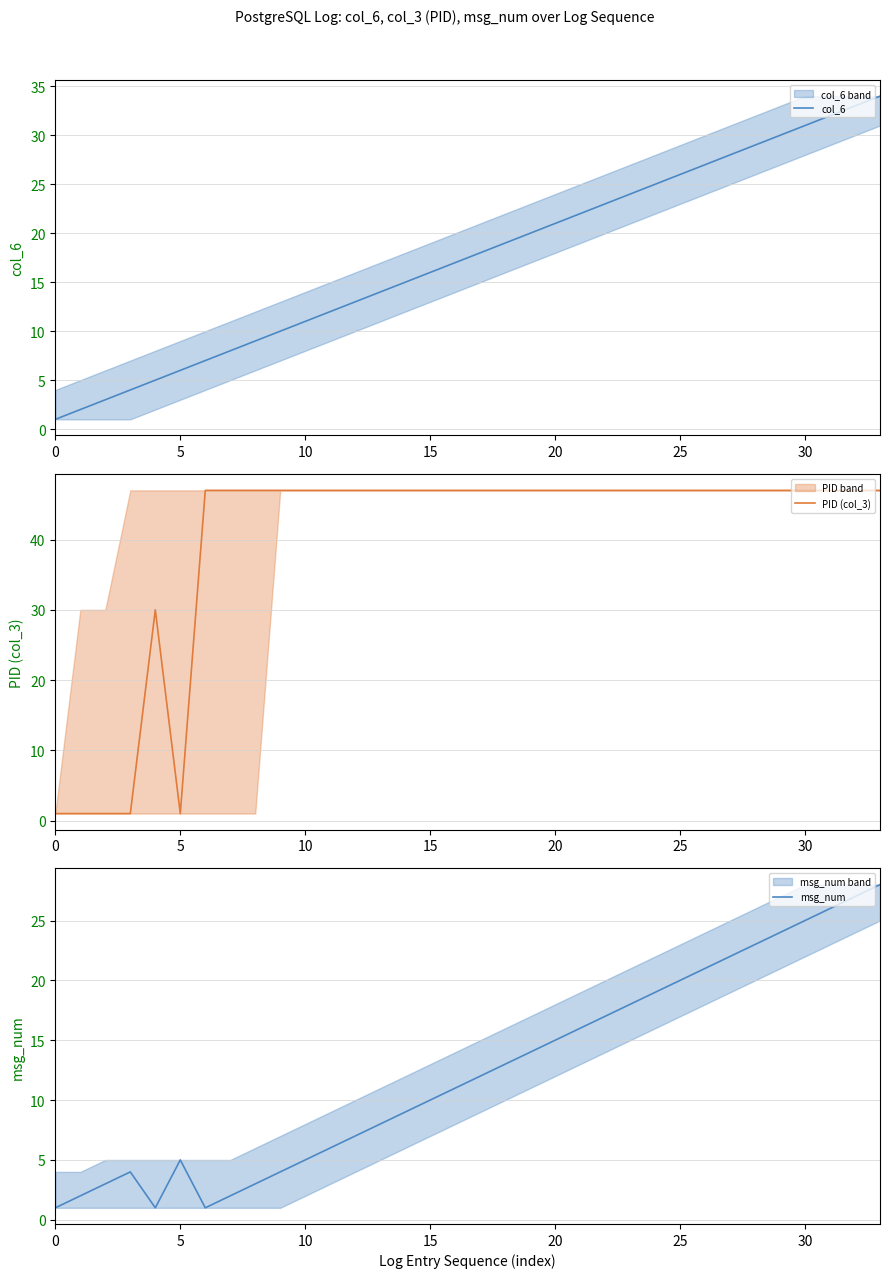

Which series has the widest spread of values?

PID (col_3)